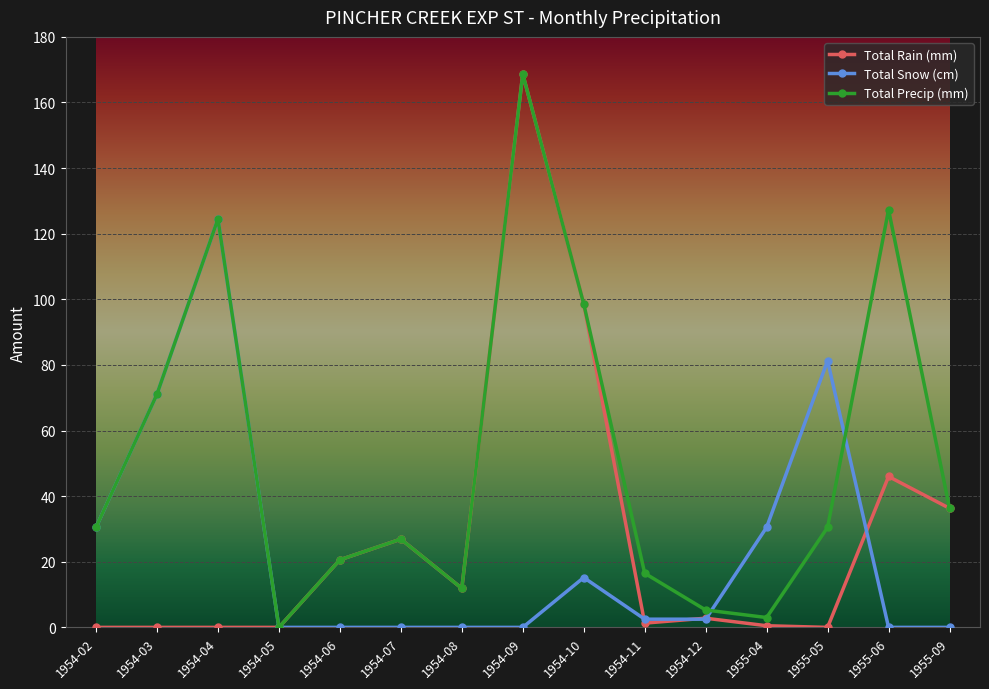

Is the value of Total Rain (mm) at 1955-06 greater than the value of Total Snow (cm) at 1954-03?

No